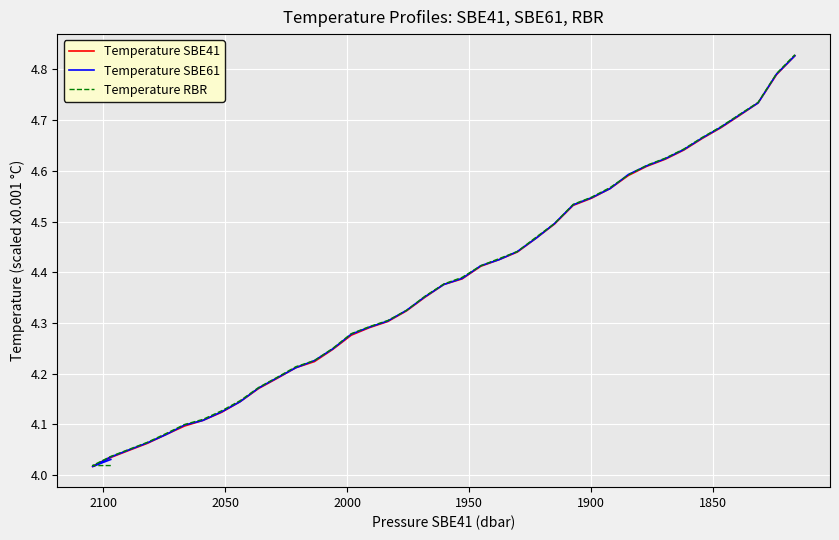

Which series has the widest spread of values?

Temperature SBE41